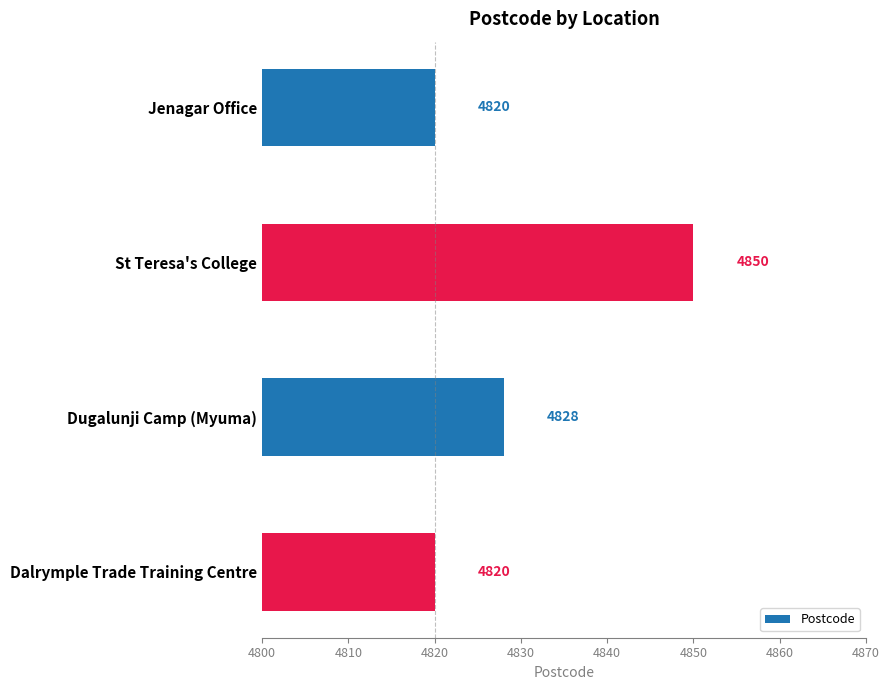

What is the ratio of the value at Dugalunji Camp (Myuma) to the value at Jenagar Office?

1.0